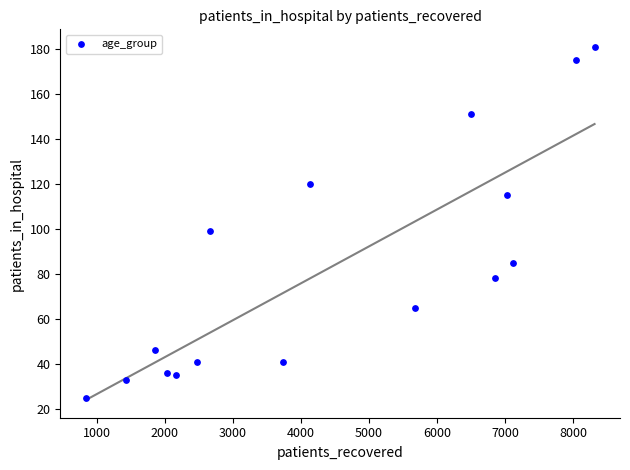

What is the range of Y values (max minus min)?

156